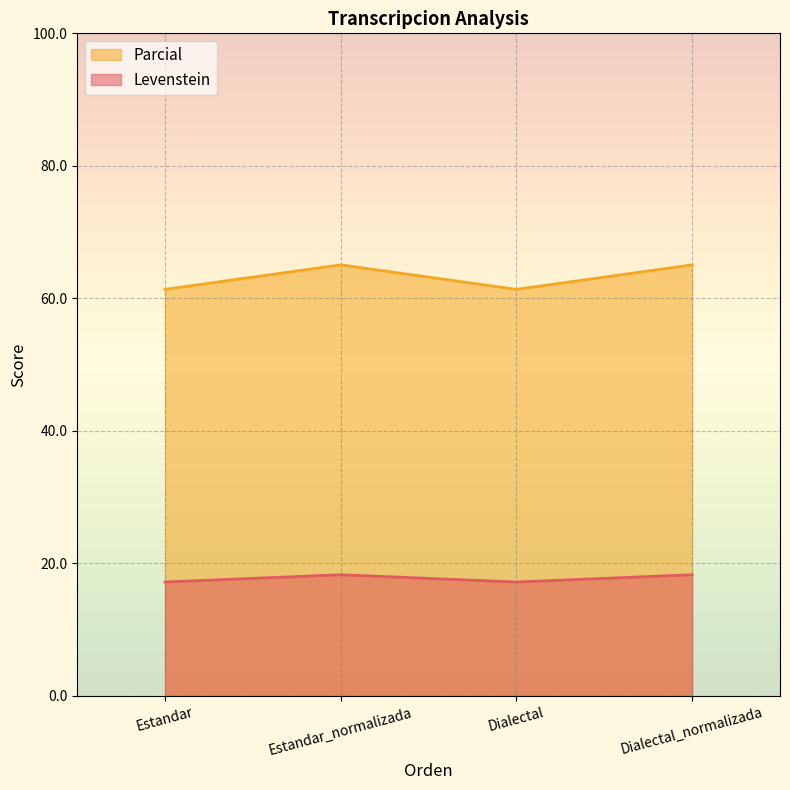

How many values in the Levenstein series are below 18?

2